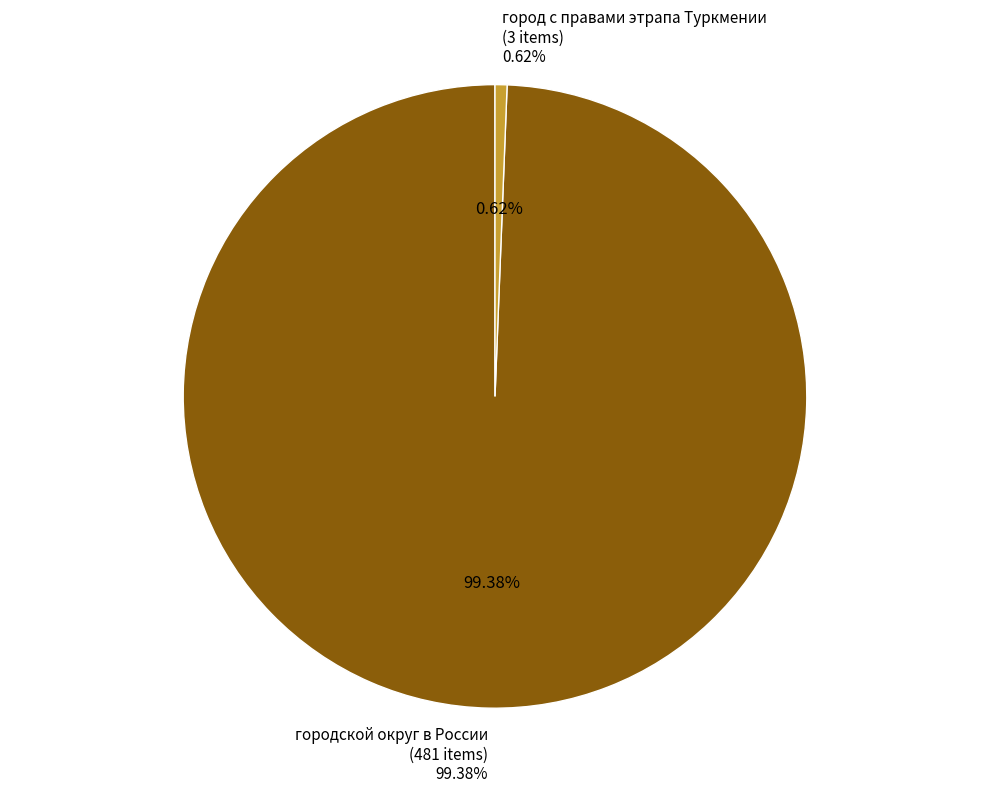

Which category has the smallest portion of the pie?

город с правами этрапа Туркмении